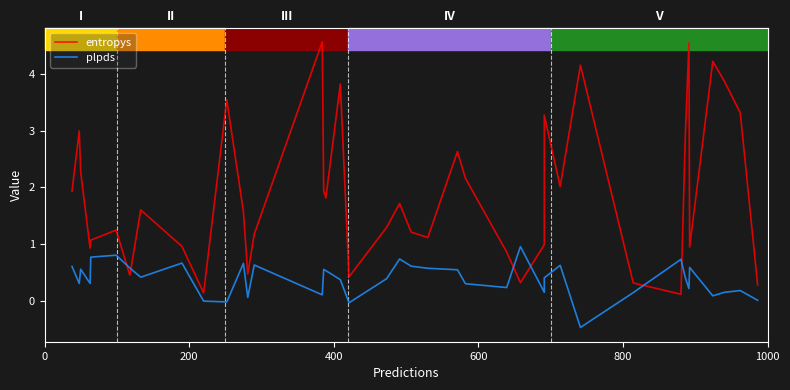

Reading right to left, transcribe all the data shown in this chart.

entropys: 0.3	3.3	3.9	4.2	0.9	4.6	2.9	0.1	0.3	4.2	2.0	3.3	1.0	0.3	0.9	2.2	2.6	1.1	1.2	1.7	1.3	0.4	3.8	1.8	1.9	4.6	1.2	0.5	1.6	3.5	0.1	1.0	1.6	0.4	1.2	1.1	0.9	2.3	3.0	1.9
plpds: 0.0	0.2	0.1	0.1	0.6	0.2	0.4	0.7	0.1	-0.5	0.6	0.4	0.1	1.0	0.2	0.3	0.5	0.6	0.6	0.7	0.4	-0.0	0.4	0.5	0.6	0.1	0.6	0.1	0.7	-0.0	-0.0	0.7	0.4	0.6	0.8	0.8	0.3	0.6	0.3	0.6